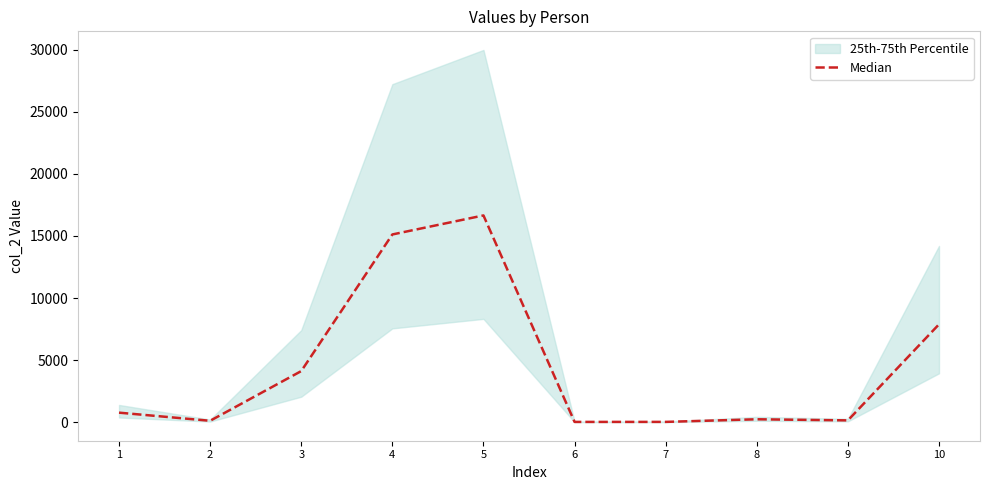

Is this an area chart (filled region under the line)?

No